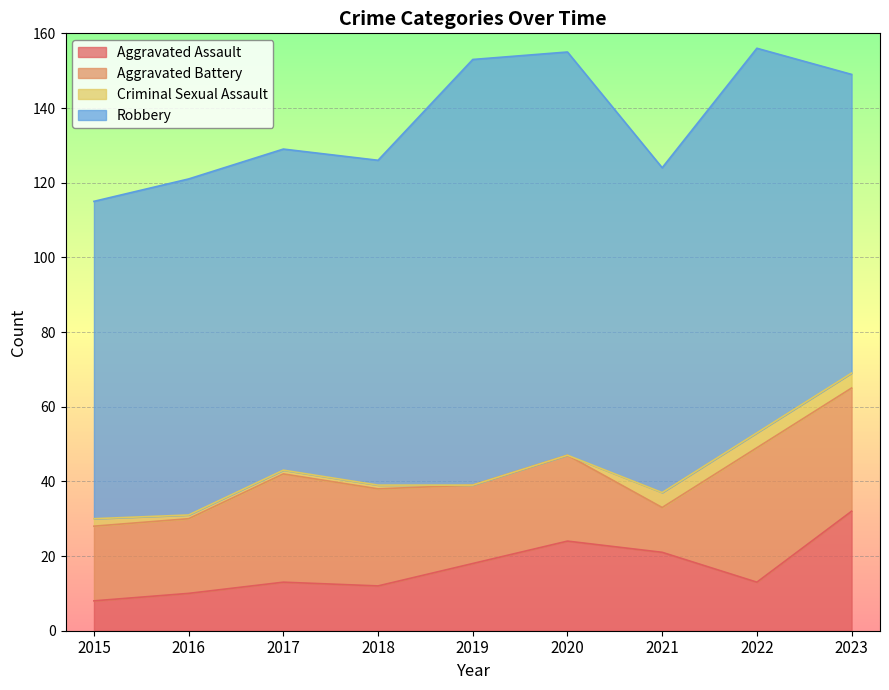

At which label does Robbery reach its minimum?

2023